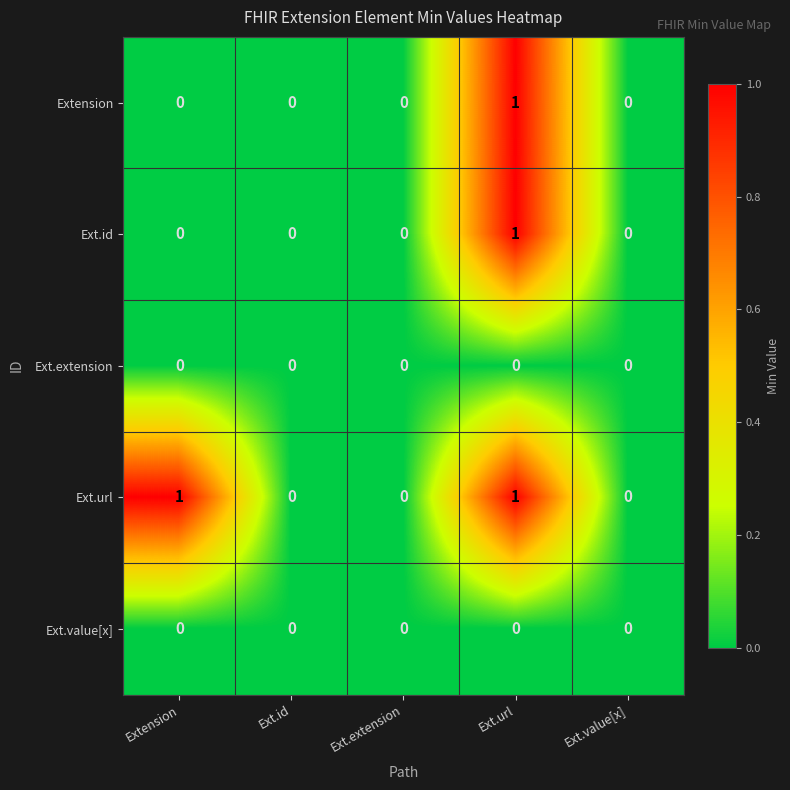

What is the difference between the highest and lowest values at Extension?

1